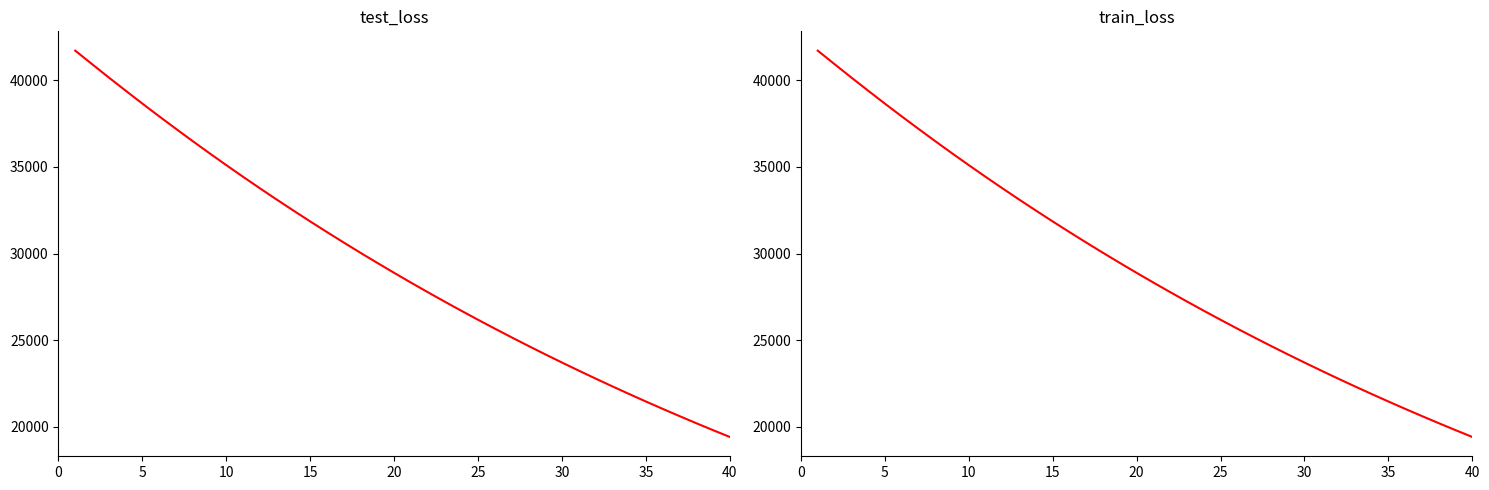

List the series in order of their overall mean, highest first.

test_loss, train_loss